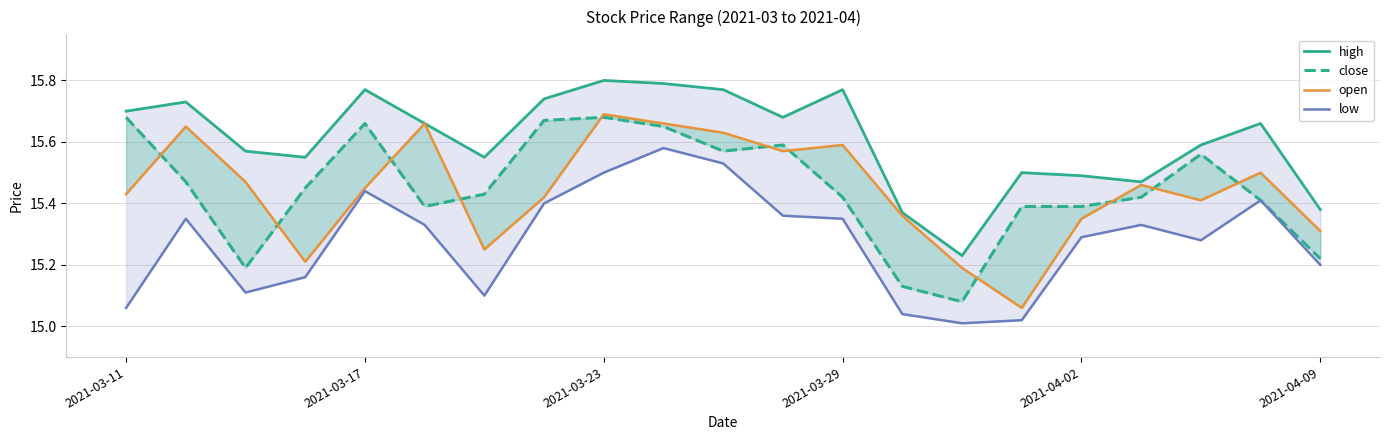

True or false: close and low intersect in this chart.

False